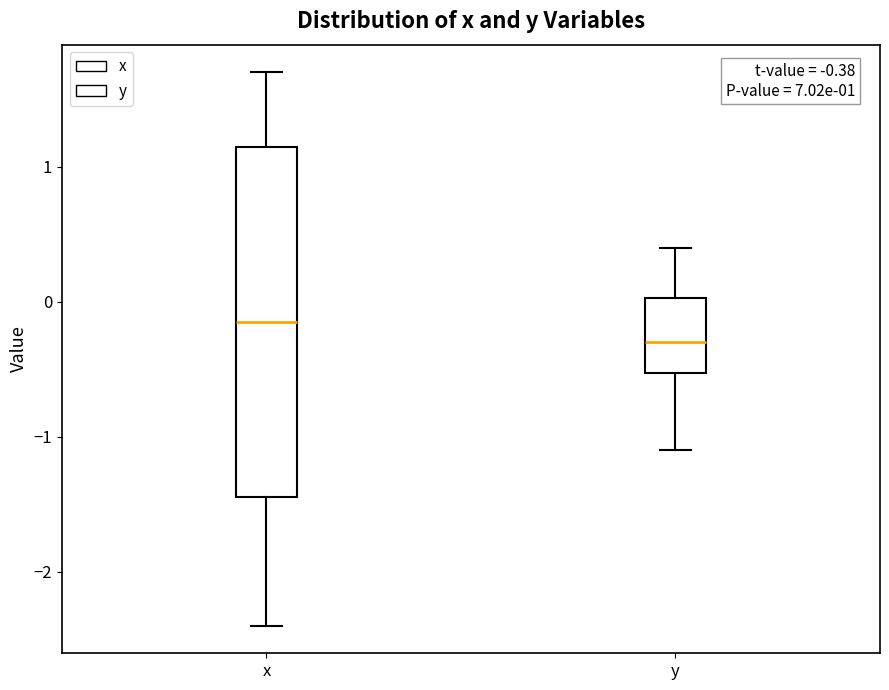

Which box's median line is the highest?

x